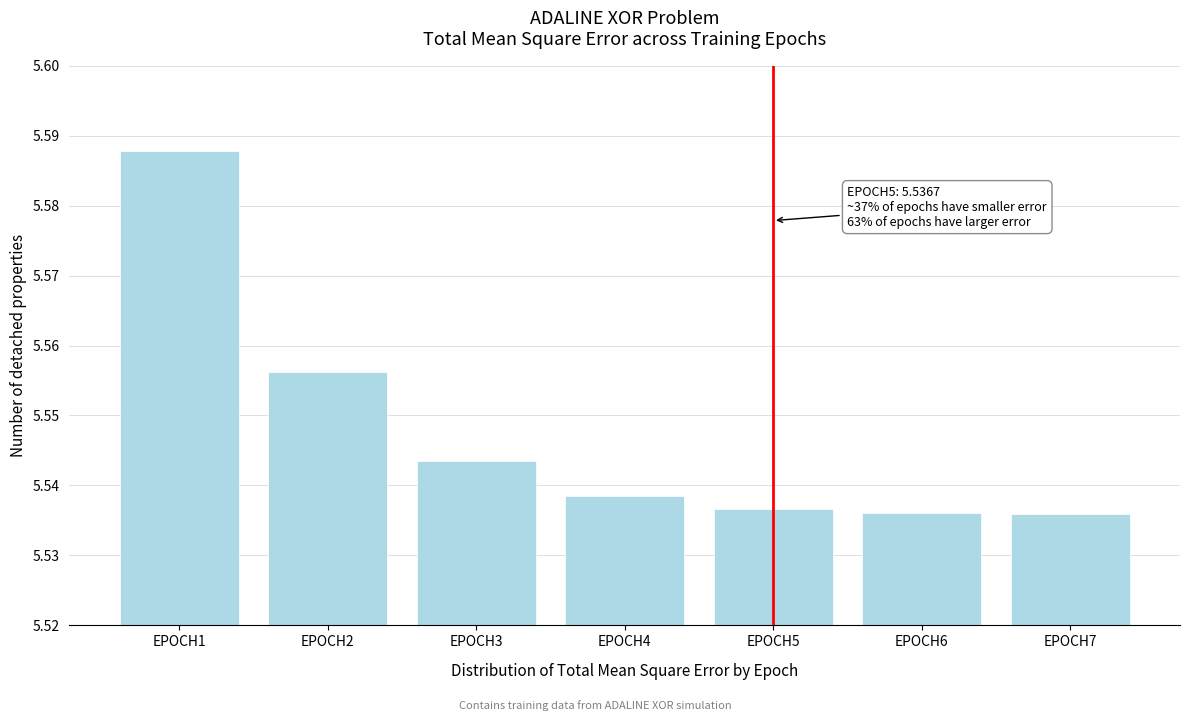

How many values are between 5 and 6?

7